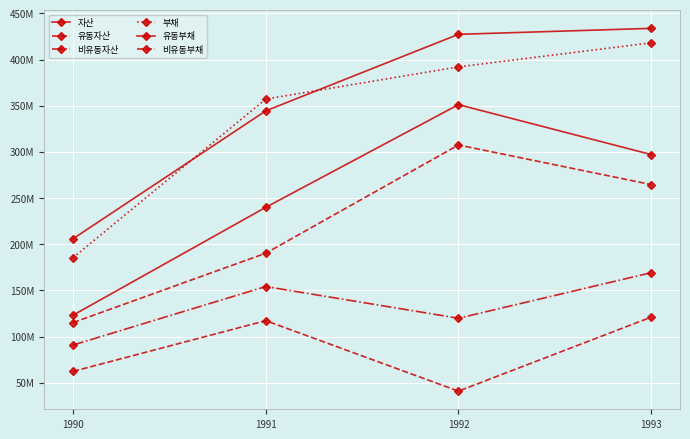

In 비유동부채, how many points are higher than both neighbors (excluding endpoints)?

1